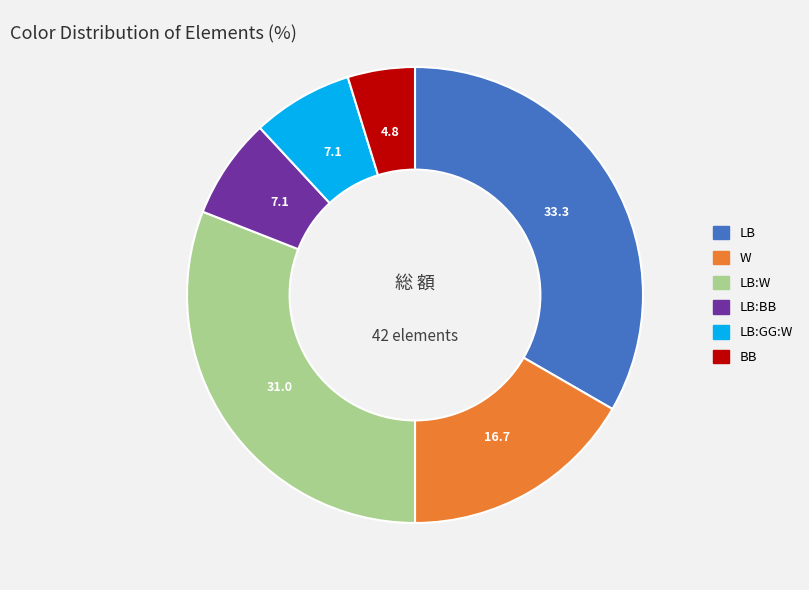

What is the ratio of the value at LB to the value at BB?

7.0